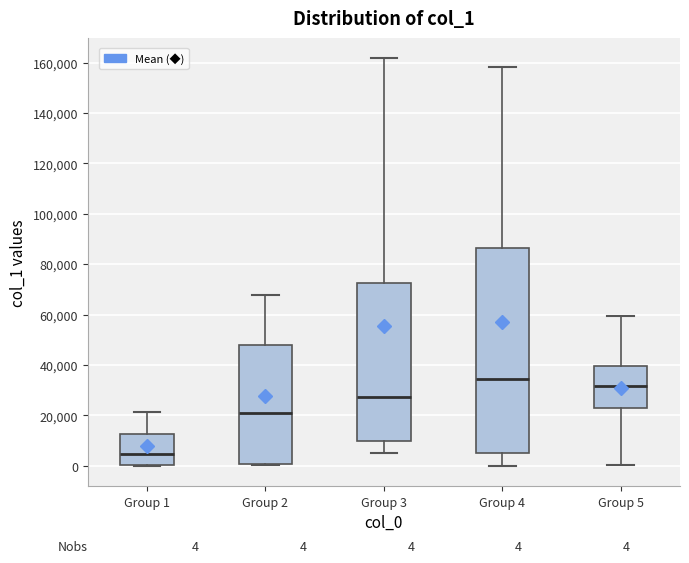

Which box is the tallest, from its lower edge to its upper edge?

Group 4